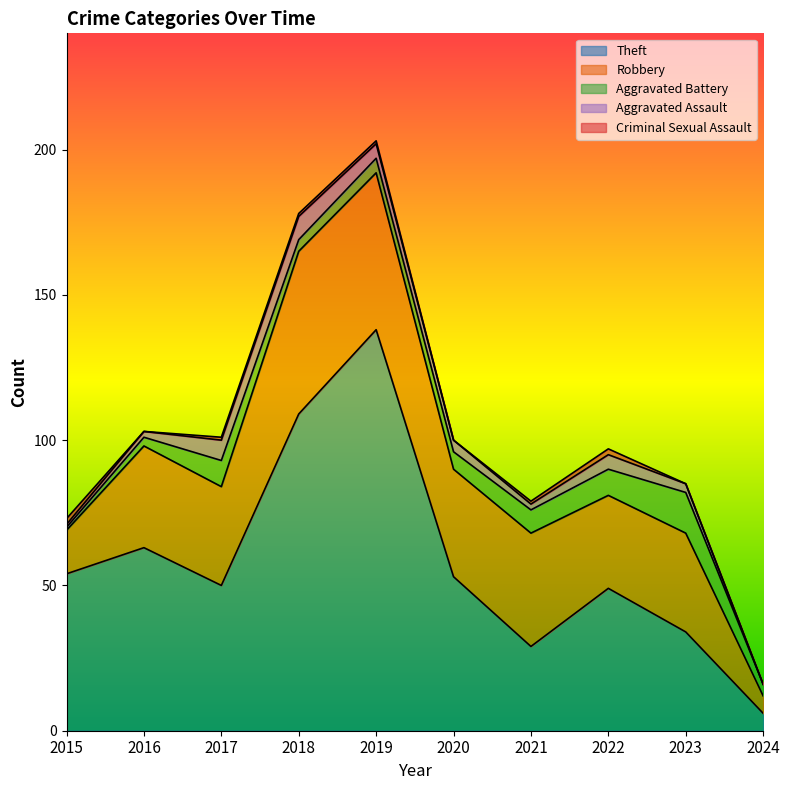

In Robbery, how many points are higher than both neighbors (excluding endpoints)?

4